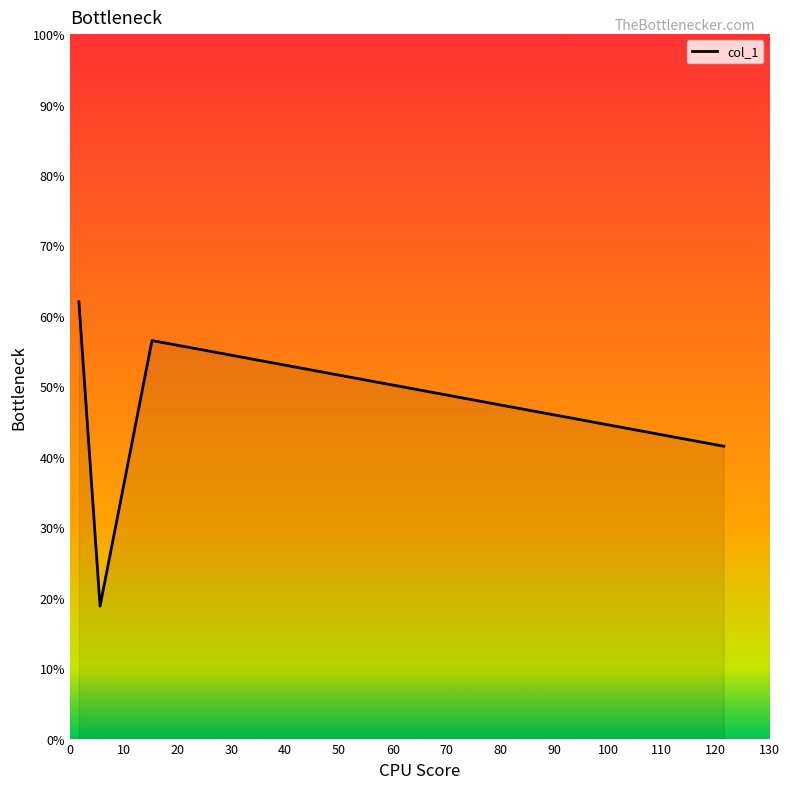

What is the difference between the maximum and second lowest values?

20.5